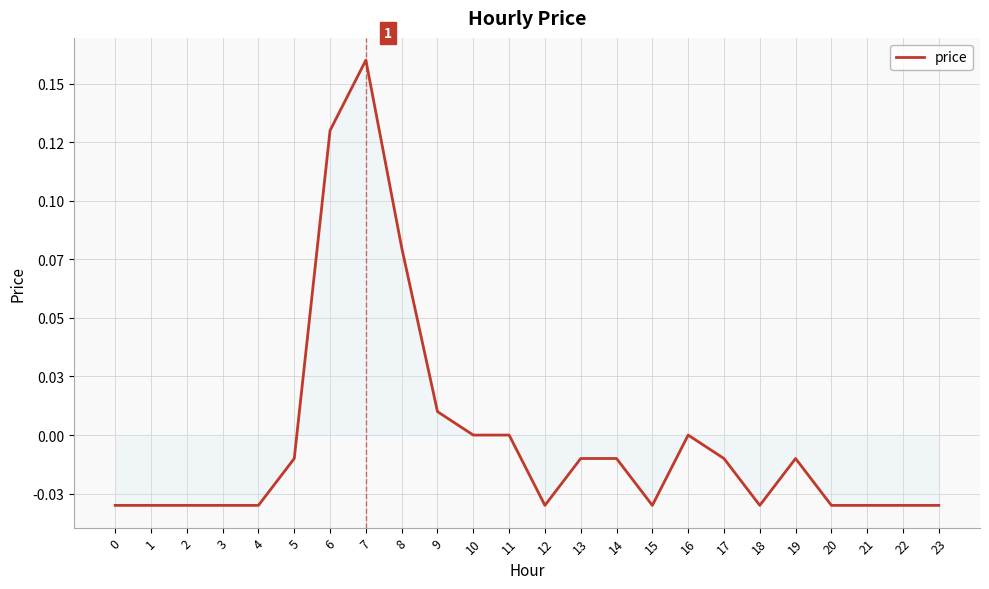

Reading left to right, extract all data points from this chart.

0=-0.0	1=-0.0	2=-0.0	3=-0.0	4=-0.0	5=-0.0	6=0.1	7=0.2	8=0.1	9=0.0	10=0.0	11=0.0	12=-0.0	13=-0.0	14=-0.0	15=-0.0	16=0.0	17=-0.0	18=-0.0	19=-0.0	20=-0.0	21=-0.0	22=-0.0	23=-0.0